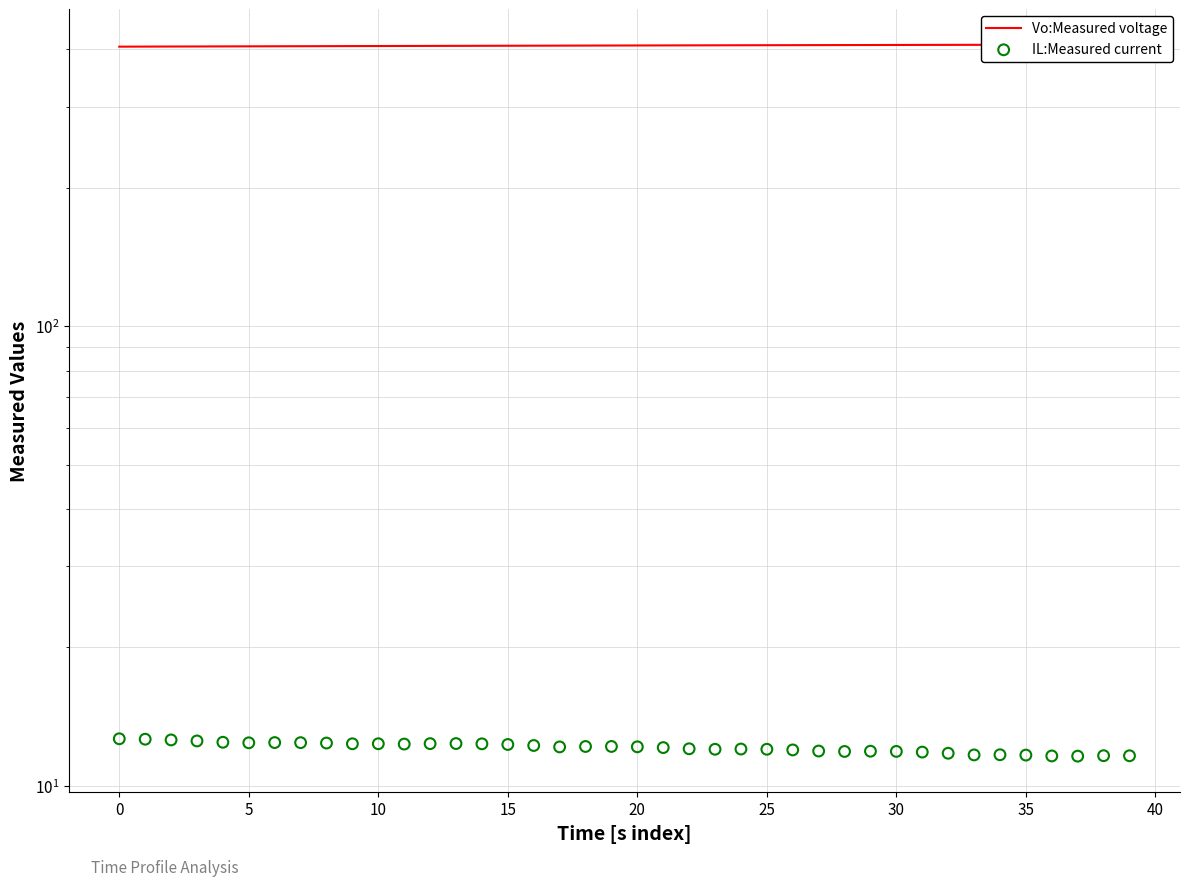

What are all the series names shown in the legend?

Vo:Measured voltage, IL:Measured current